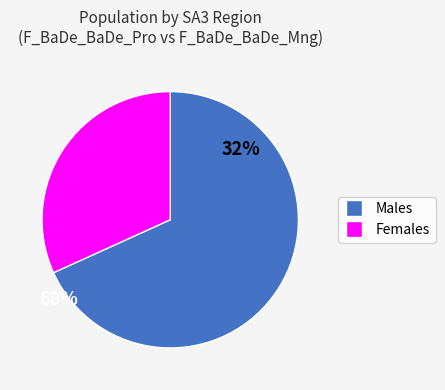

Does any single category account for the majority?

Yes